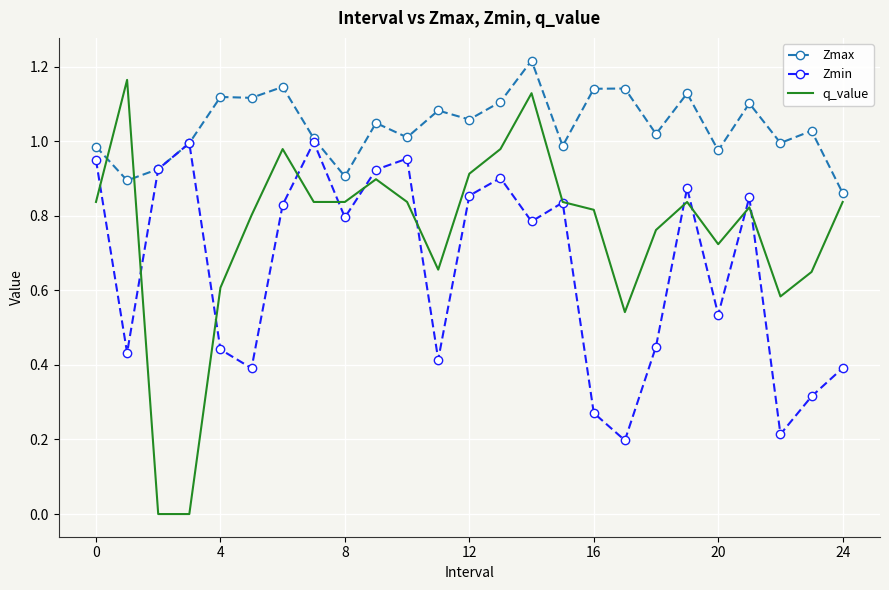

Which series has the widest spread of values?

q_value